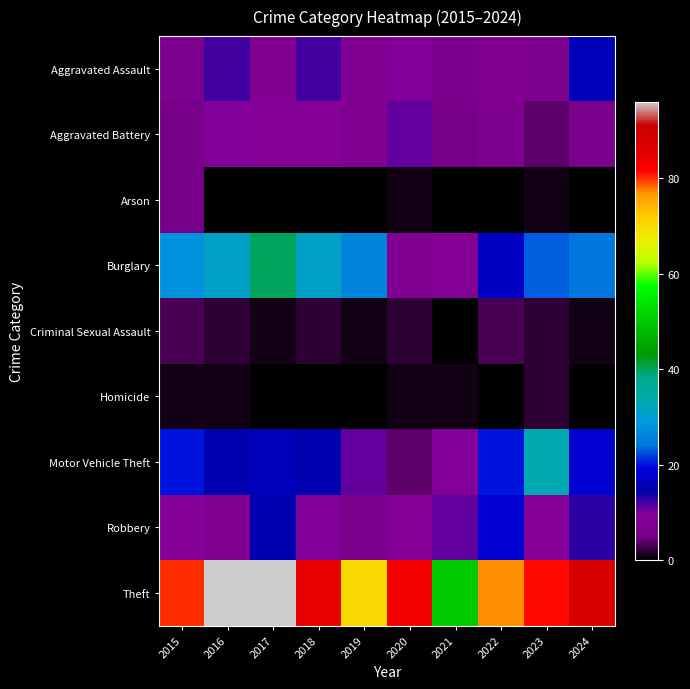

Rank the series by their maximum value, from lowest to highest.

Homicide, Criminal Sexual Assault, Arson, Aggravated Battery, Aggravated Assault, Robbery, Motor Vehicle Theft, Burglary, Theft